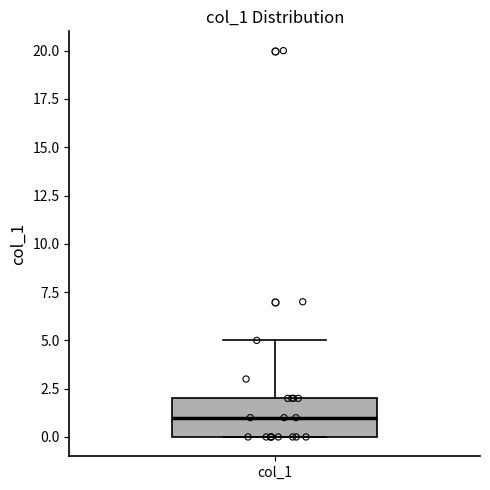

Transcribe this box plot: give where the median line is, the range the box spans, and where the two whiskers end, as read against the y-axis. The values are not printed on the chart, so give them approximately, as read against the axis.

median 1, box 0 to 2, whiskers 0 to 5